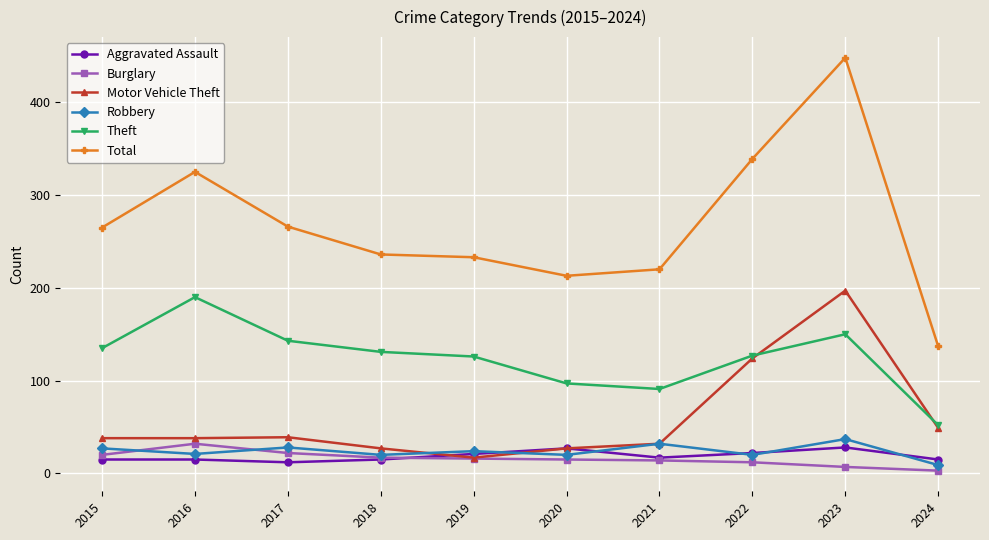

What is the average value of the Theft series?

124